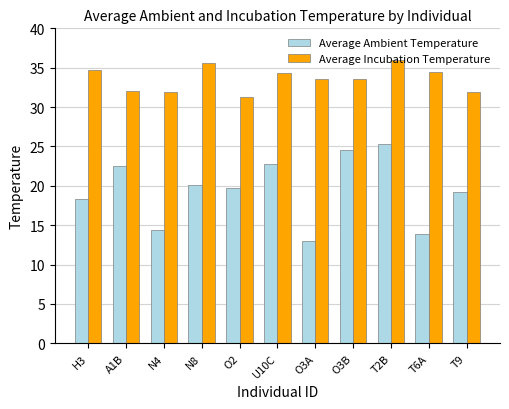

What is the total value across all series at A1B?

54.6